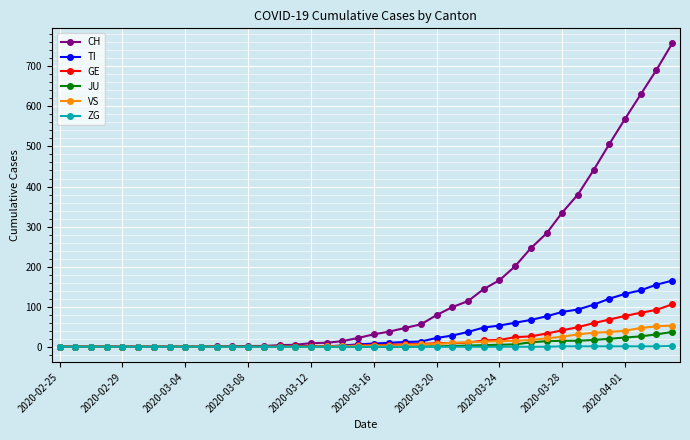

What is the maximum value for ZG?

2